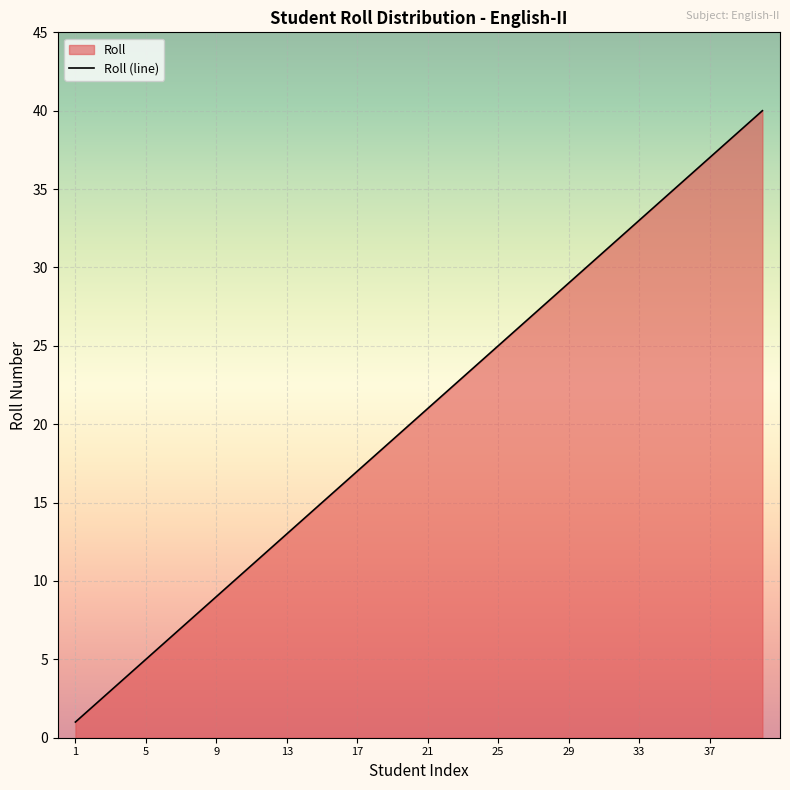

Reading left to right, extract all data points from this chart.

1	2	3	4	5	6	7	8	9	10	11	12	13	14	15	16	17	18	19	20	21	22	23	24	25	26	27	28	29	30	31	32	33	34	35	36	37	38	39	40